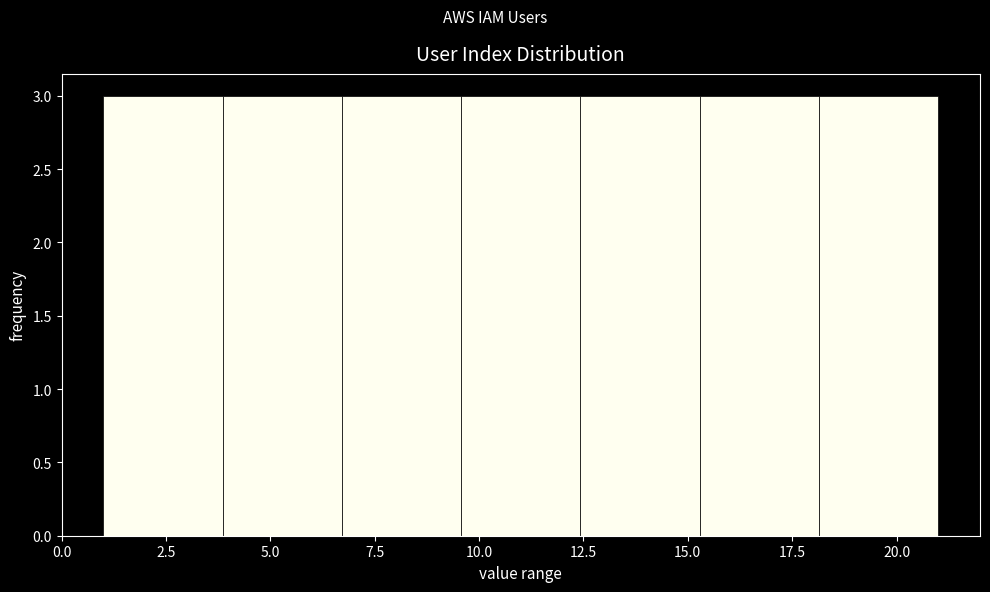

Reading left to right, list every bar in this chart as the range it spans on the x-axis followed by its height. Neither the bar edges nor the heights are printed on the chart, so give them approximately, as read against the axes.

1.0 to 4.0: 3
4.0 to 6.5: 3
6.5 to 9.5: 3
9.5 to 12.5: 3
12.5 to 15.5: 3
15.5 to 18.0: 3
18.0 to 21.0: 3